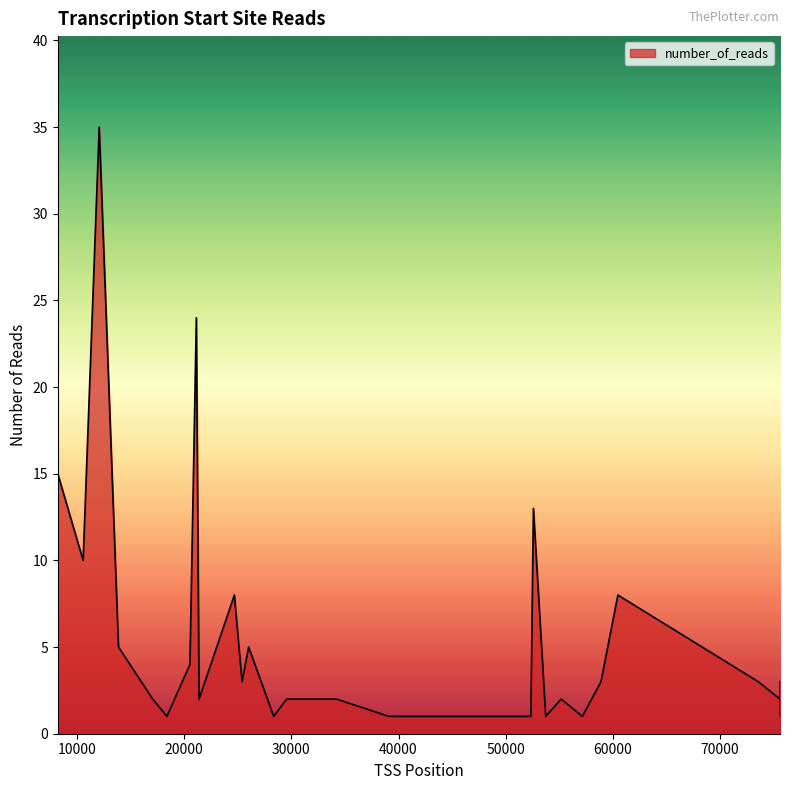

What is the difference between the second highest and minimum values?

23